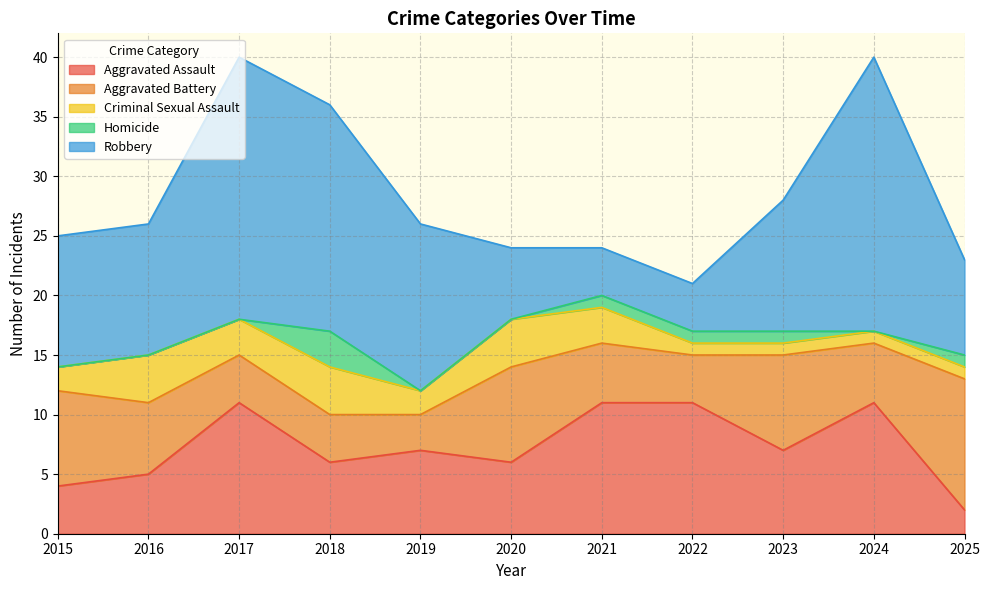

True or false: Criminal Sexual Assault has more than 0 points higher than both neighbors.

True